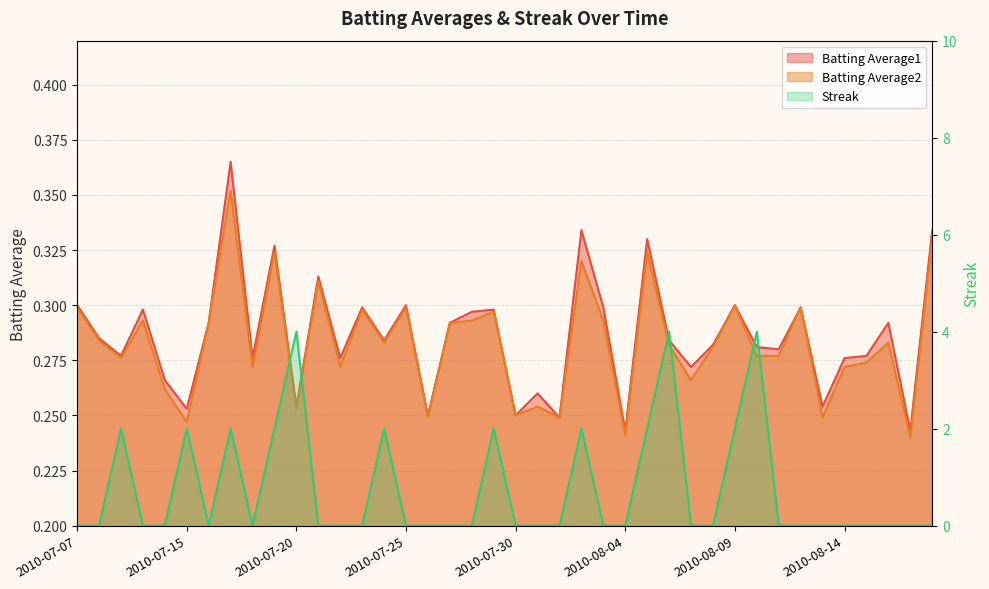

Reading left to right, transcribe all the data shown in this chart.

Batting Average1: 0.3	0.3	0.3	0.3	0.3	0.3	0.3	0.4	0.3	0.3	0.3	0.3	0.3	0.3	0.3	0.3	0.2	0.3	0.3	0.3	0.2	0.3	0.2	0.3	0.3	0.2	0.3	0.3	0.3	0.3	0.3	0.3	0.3	0.3	0.3	0.3	0.3	0.3	0.2	0.3
Batting Average2: 0.3	0.3	0.3	0.3	0.3	0.2	0.3	0.4	0.3	0.3	0.3	0.3	0.3	0.3	0.3	0.3	0.2	0.3	0.3	0.3	0.2	0.3	0.2	0.3	0.3	0.2	0.3	0.3	0.3	0.3	0.3	0.3	0.3	0.3	0.2	0.3	0.3	0.3	0.2	0.3
Streak: 0.0	0.0	2.0	0.0	0.0	2.0	0.0	2.0	0.0	2.0	4.0	0.0	0.0	0.0	2.0	0.0	0.0	0.0	0.0	2.0	0.0	0.0	0.0	2.0	0.0	0.0	2.0	4.0	0.0	0.0	2.0	4.0	0.0	0.0	0.0	0.0	0.0	0.0	0.0	0.0